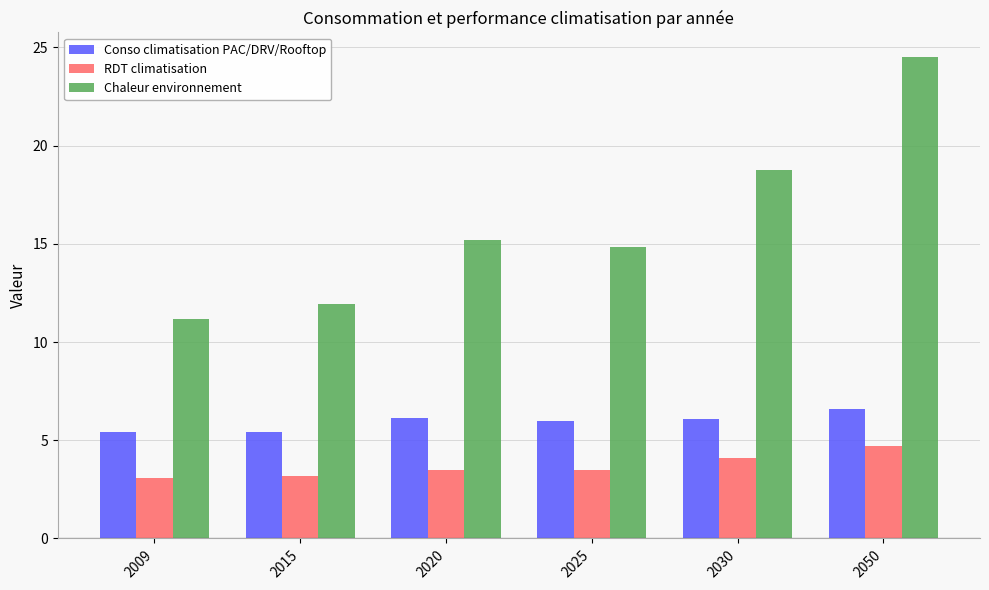

What is the maximum value for RDT climatisation?

4.7